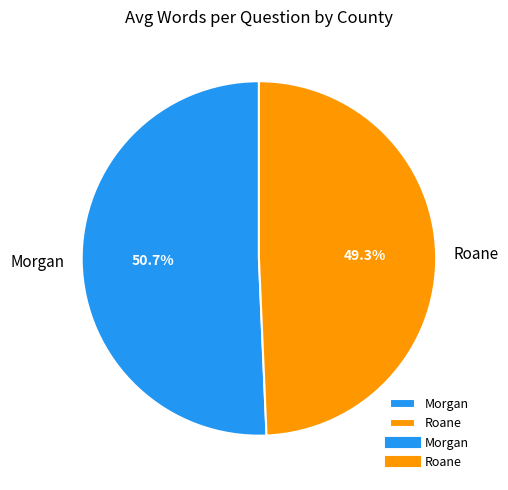

Between Roane and Morgan, which is larger?

Morgan